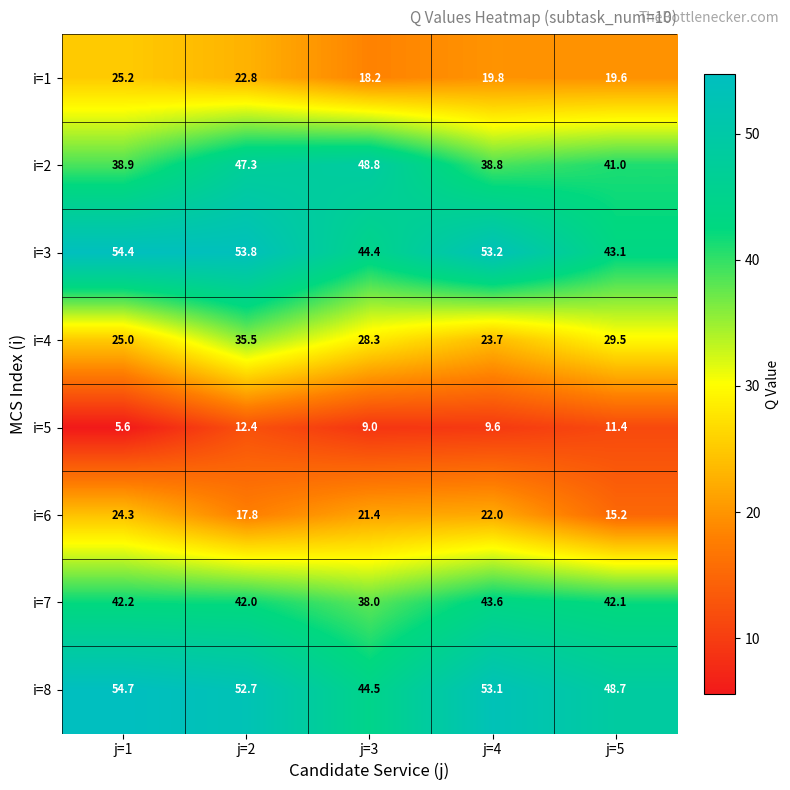

How many distinct data groups are displayed?

8